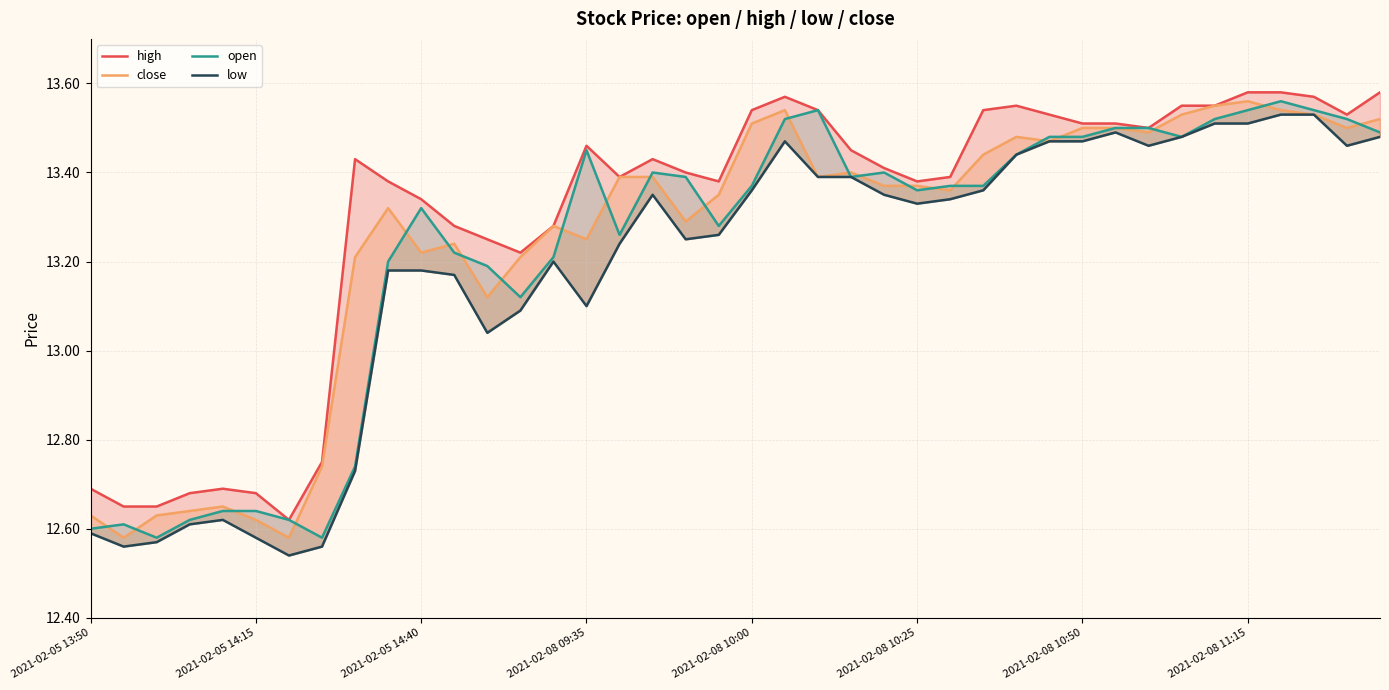

How many values in the close series are below 13?

8